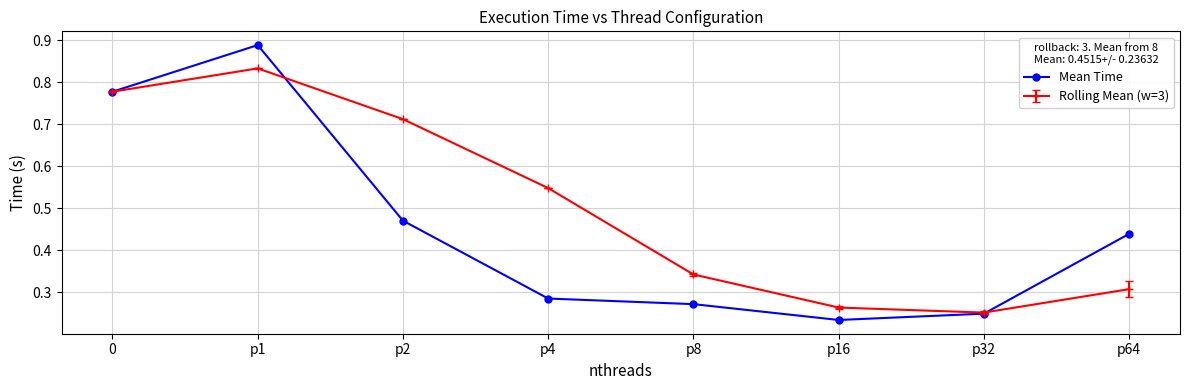

List the series in order of their overall mean, lowest first.

Mean Time, Rolling Mean (w=3)